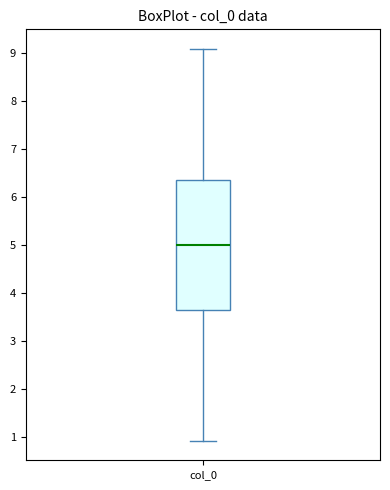

Transcribe this box plot: give where the median line is, the range the box spans, and where the two whiskers end, as read against the y-axis. The values are not printed on the chart, so give them approximately, as read against the axis.

median 5.0, box 3.7 to 6.3, whiskers 0.9 to 9.1